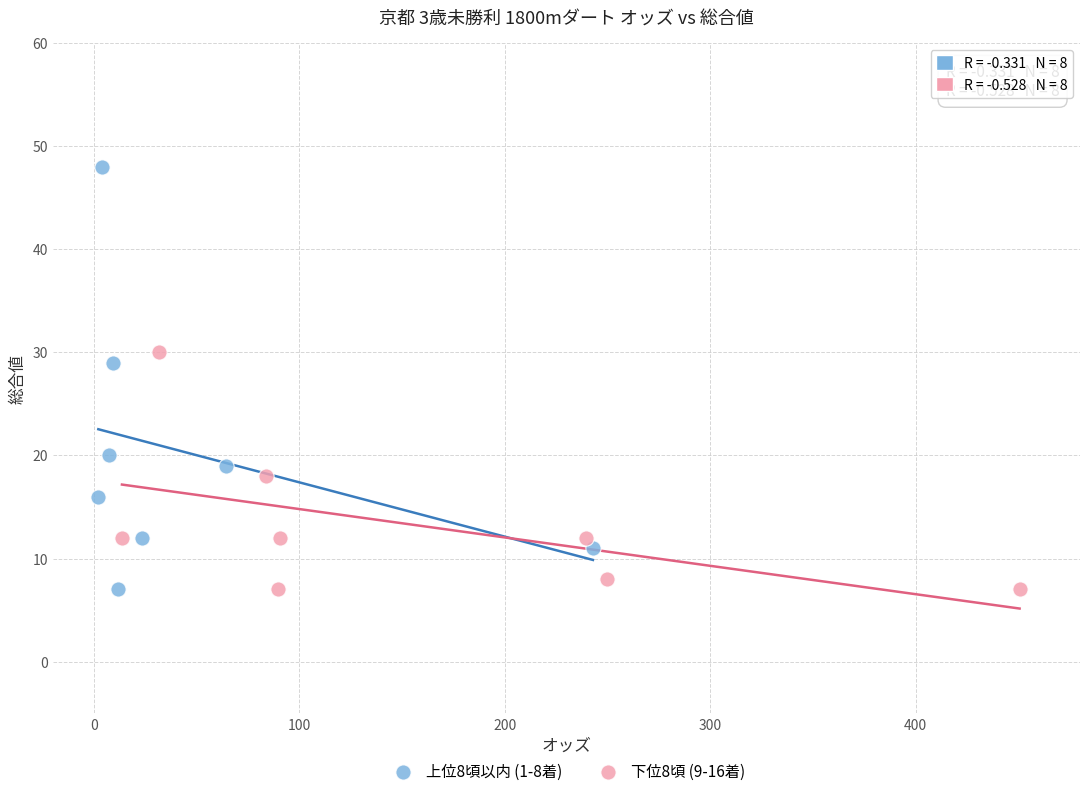

Which series contains the highest Y value?

上位8頃以内 (1-8着)